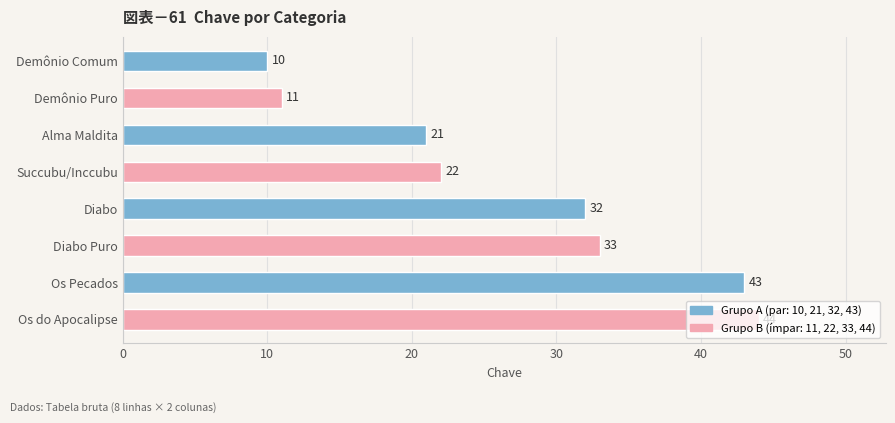

Approximately how many times larger is the value at Alma Maldita compared to Demônio Comum?

2.1